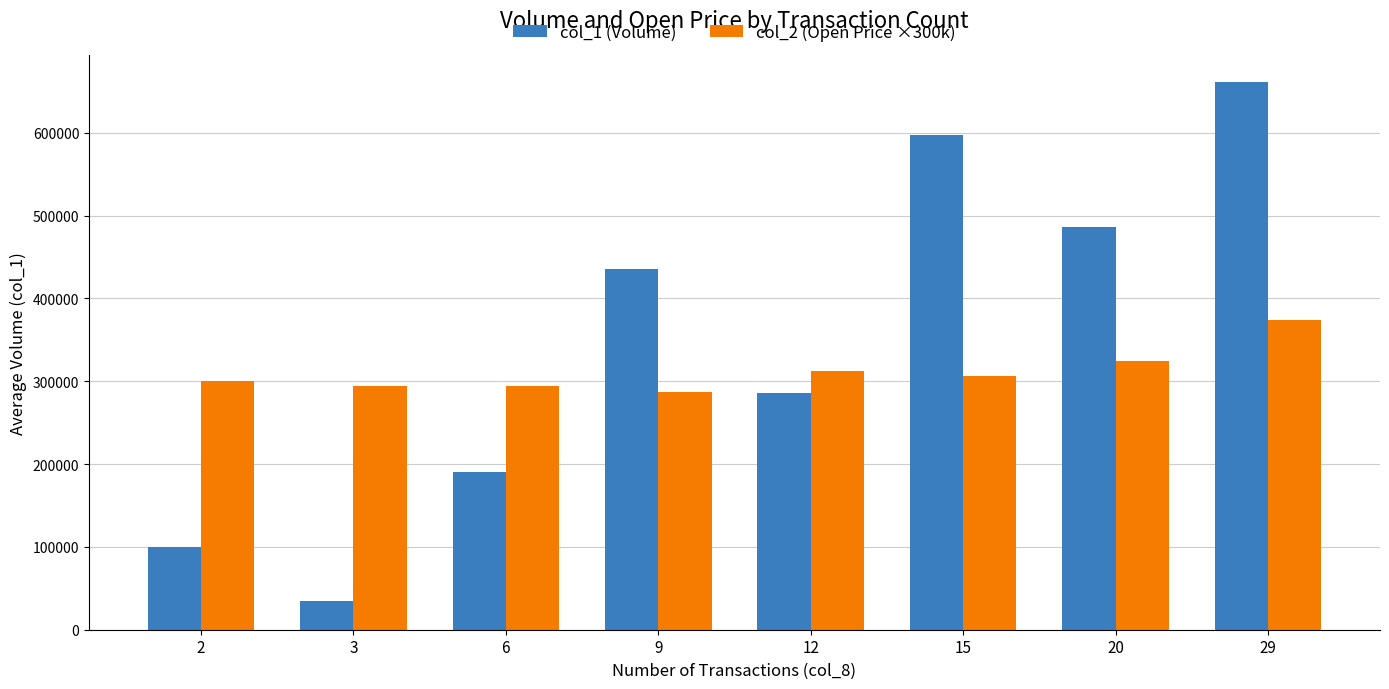

At which label does col_1 (Volume) reach its peak?

29